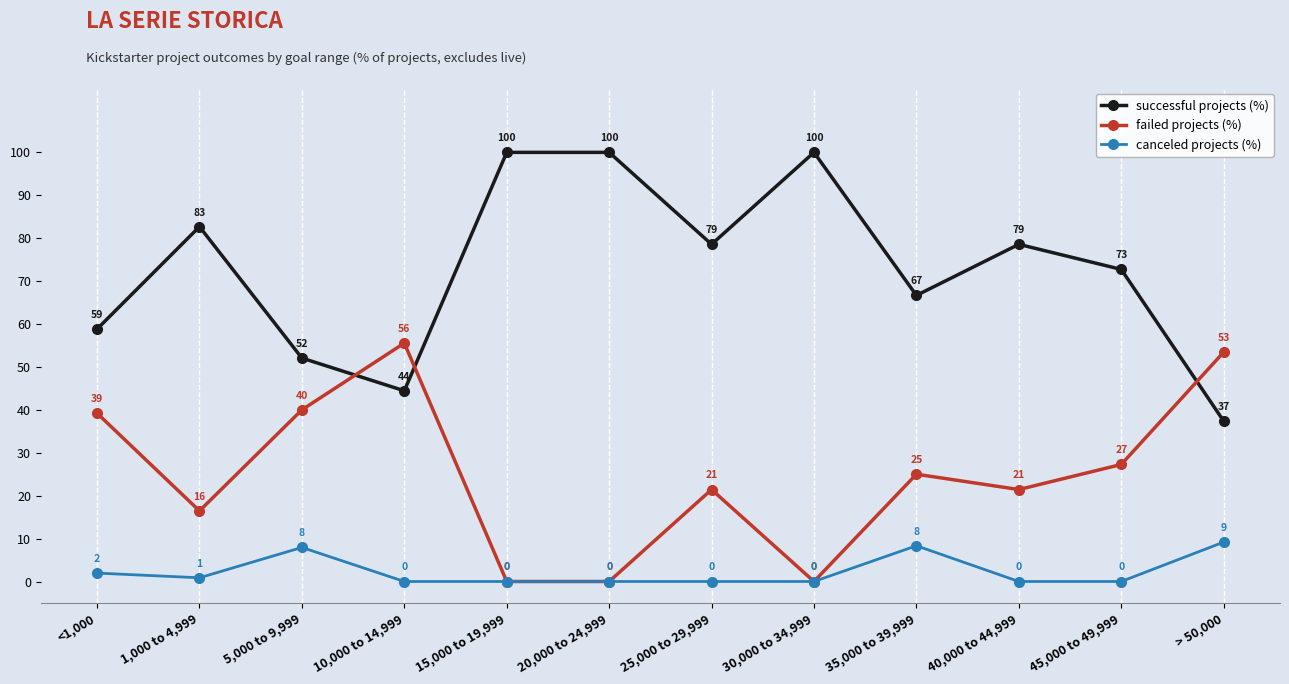

Where is the first local minimum for canceled projects (%)?

1,000 to 4,999